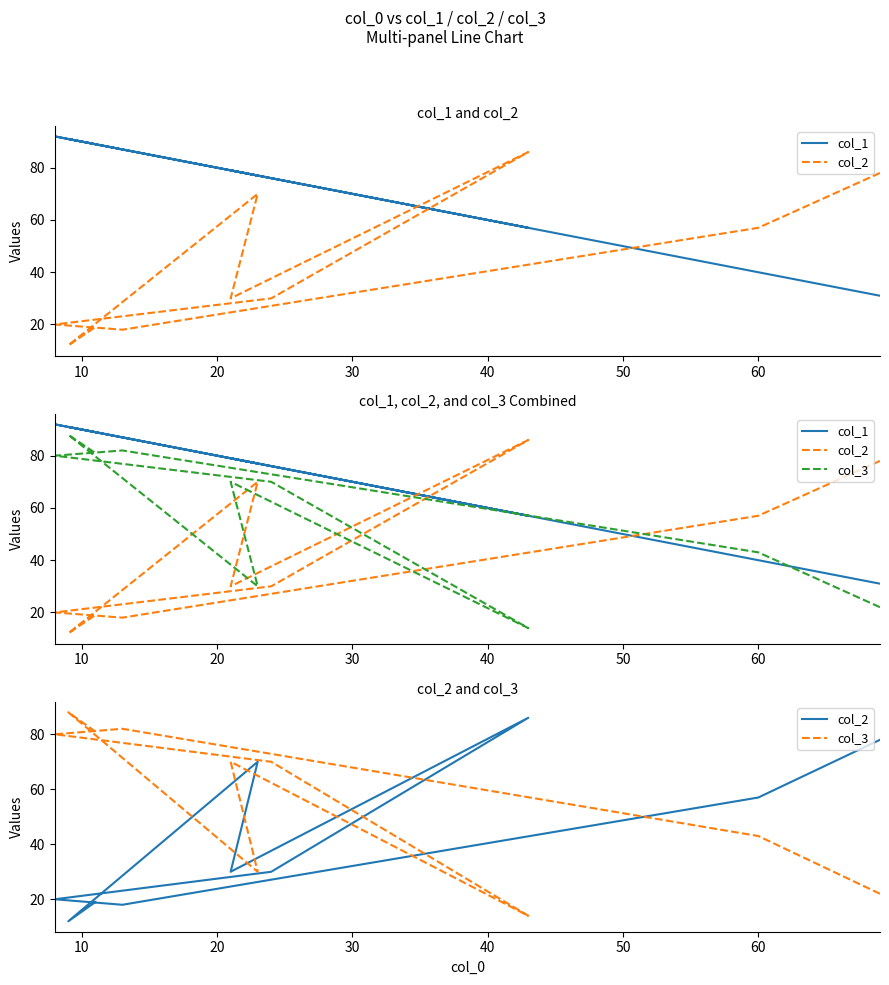

Is the value of col_2 at 8 greater than the value of col_1 at 60?

No